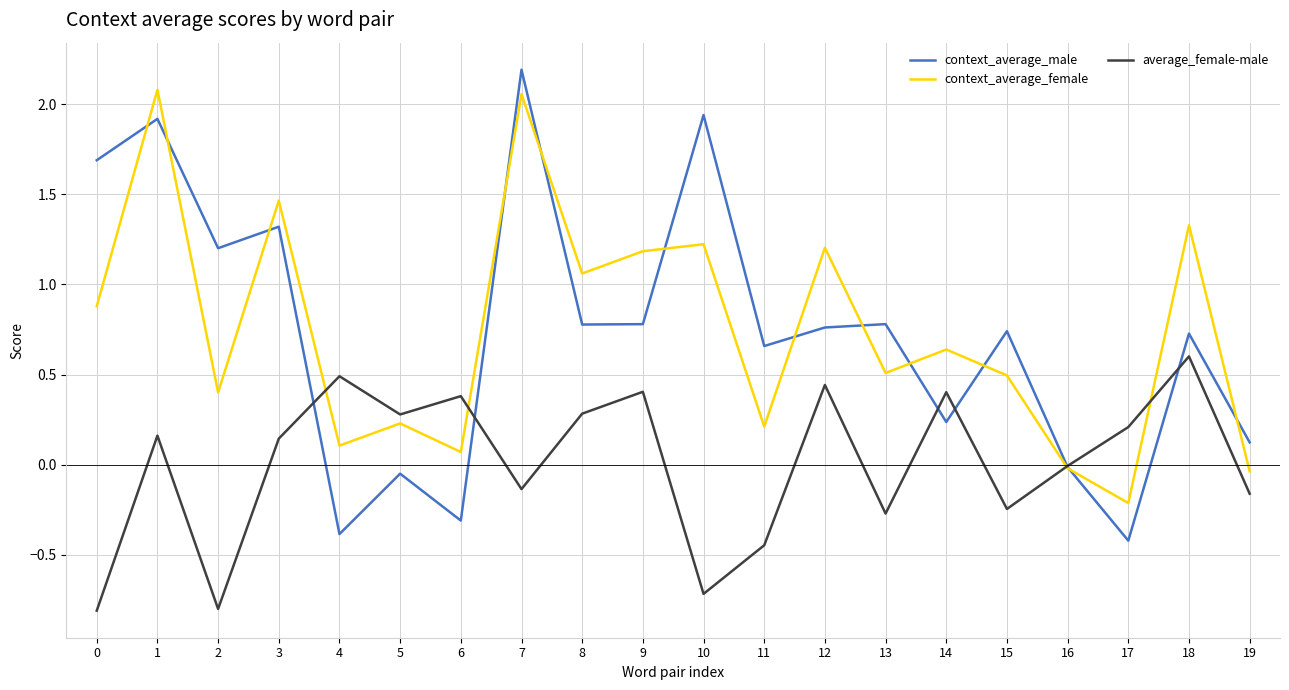

Is the value of context_average_female at 13 greater than the value of context_average_male at 16?

Yes